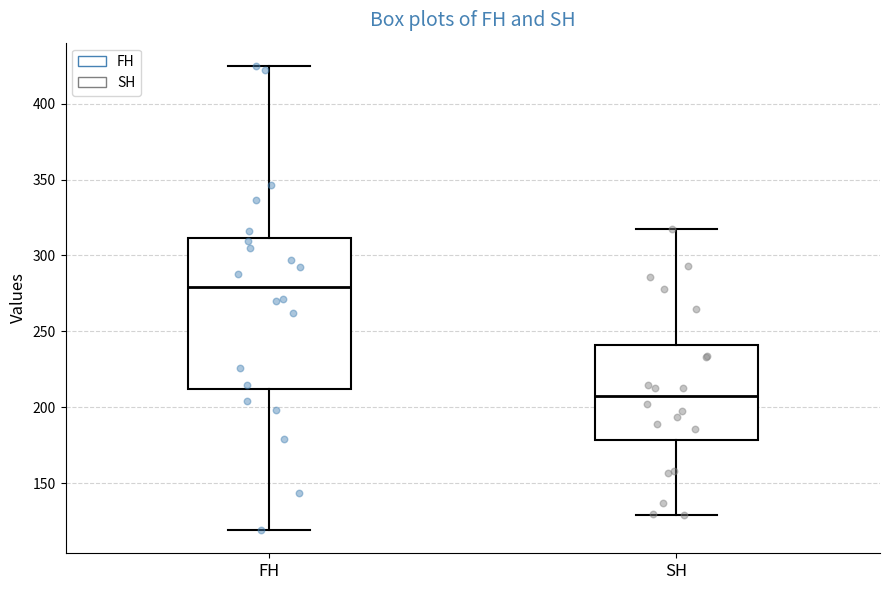

Reading left to right, read every box against the y-axis: the position of its median line, the range the box covers, and the ends of its whiskers. The values are not printed on the chart, so give them approximately, as read against the axis.

FH: median 280, box 210 to 310, whiskers 120 to 425
SH: median 205, box 180 to 240, whiskers 130 to 315